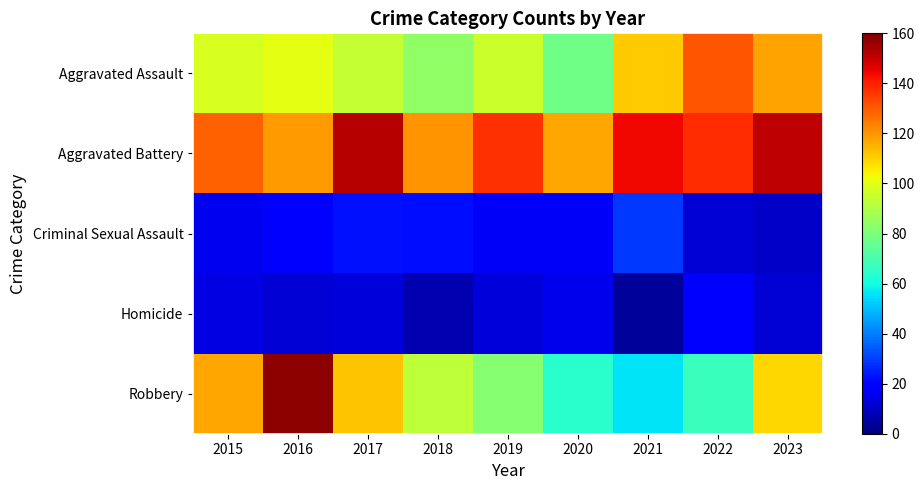

How many categories are shown in the chart?

9